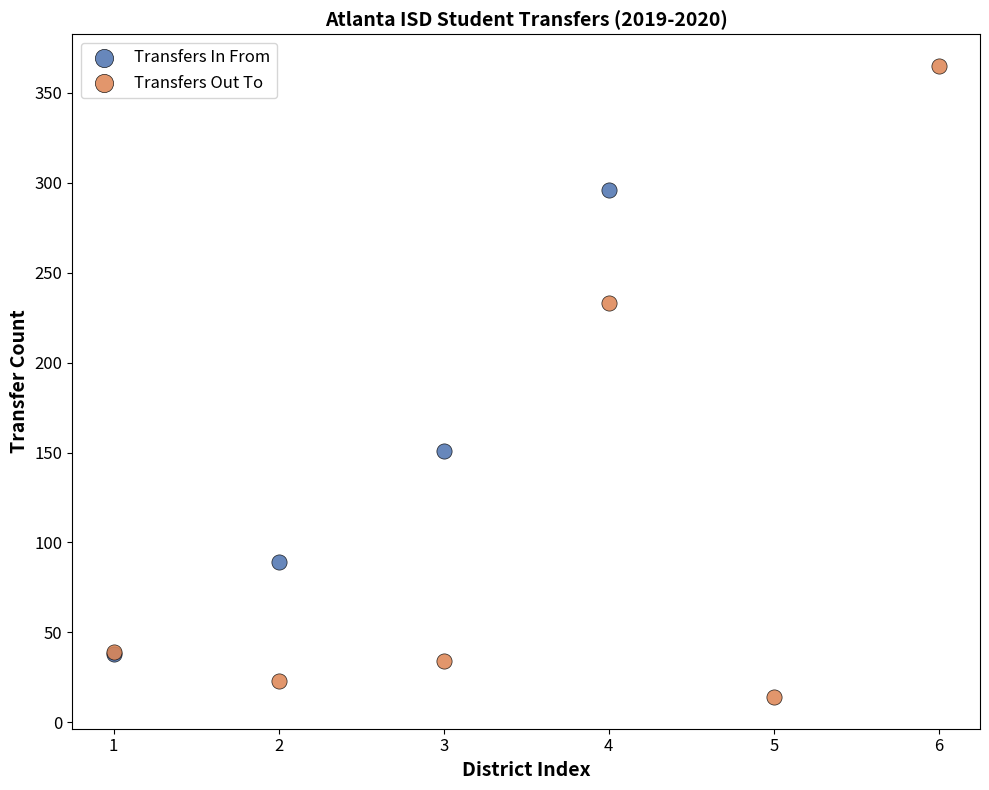

Which series has the largest Y range (max minus min)?

Transfers Out To